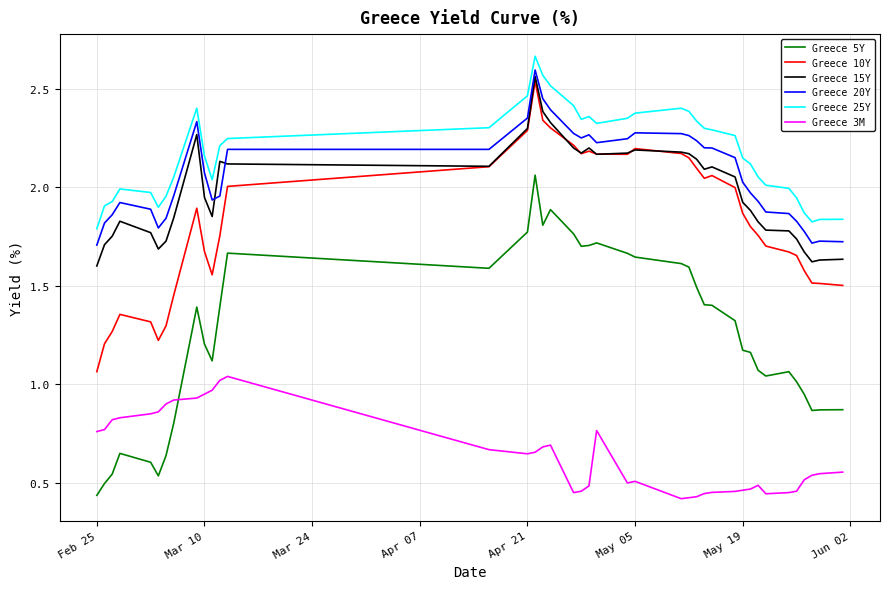

True or false: Greece 15Y and Greece 20Y cross at least once.

True